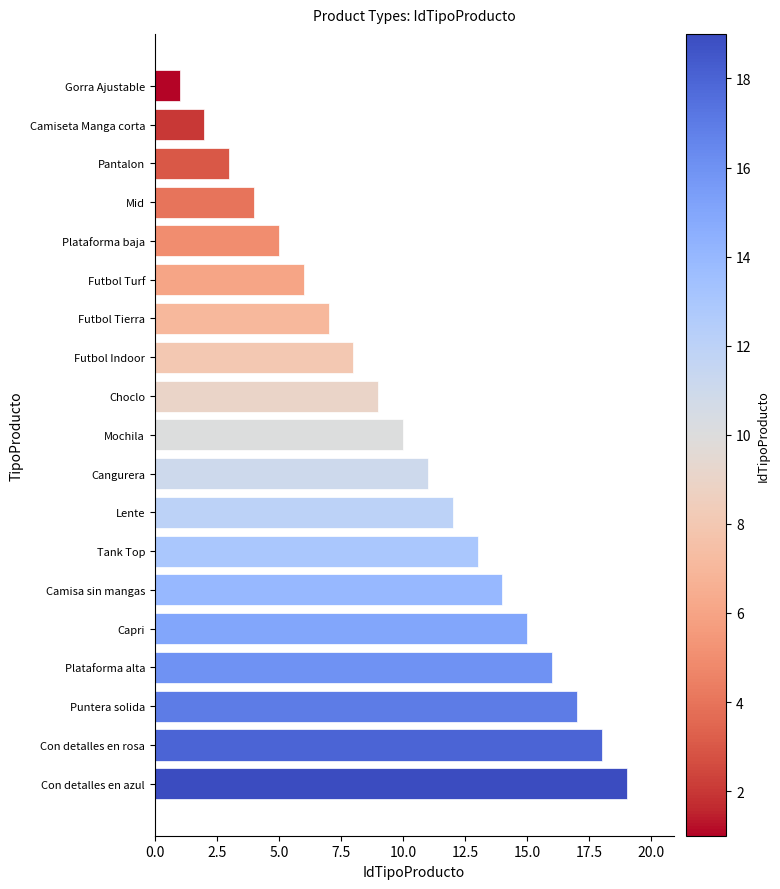

The chart shows a value of 12 at Lente. True or false?

True